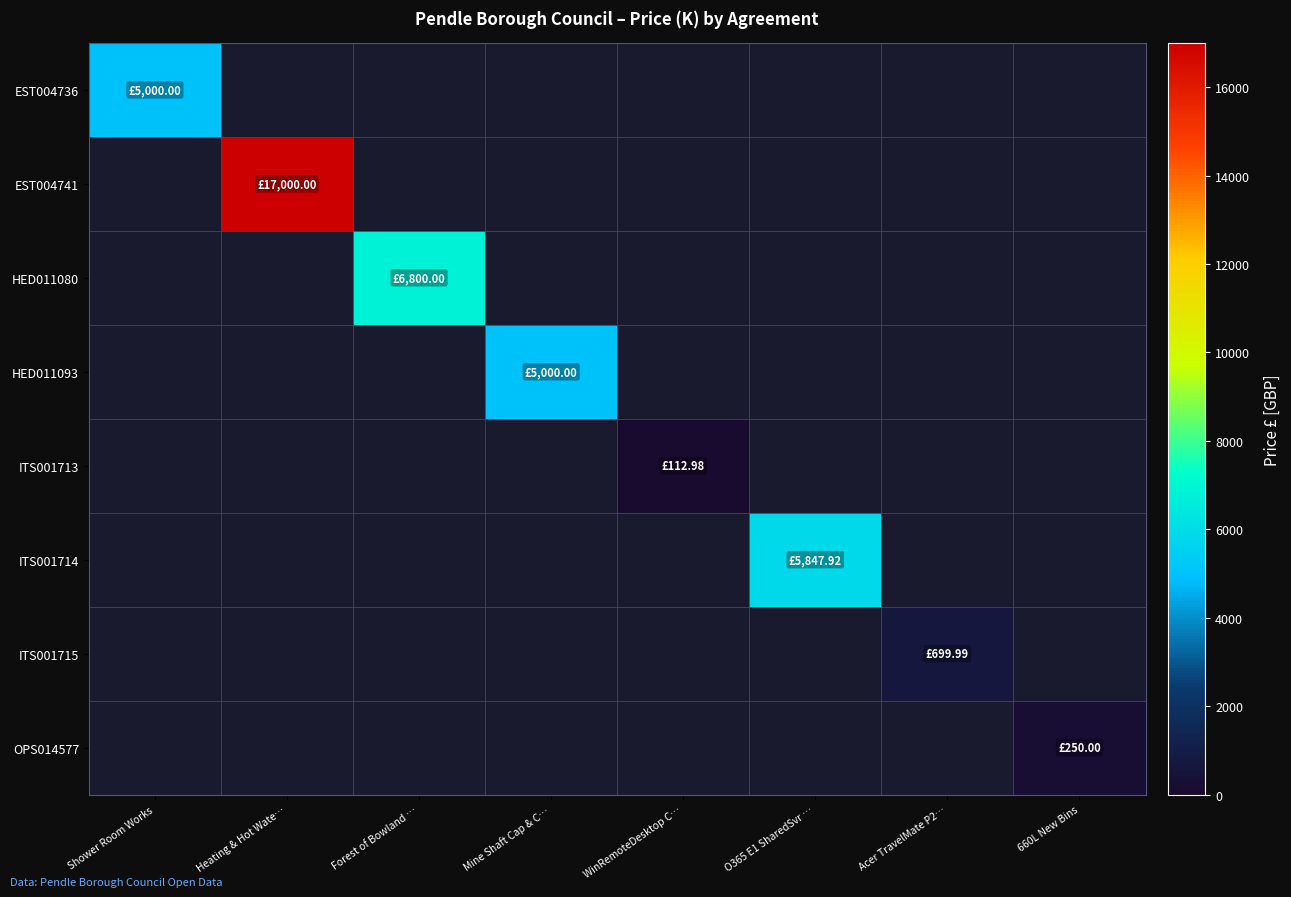

Count the number of data series in this chart.

8